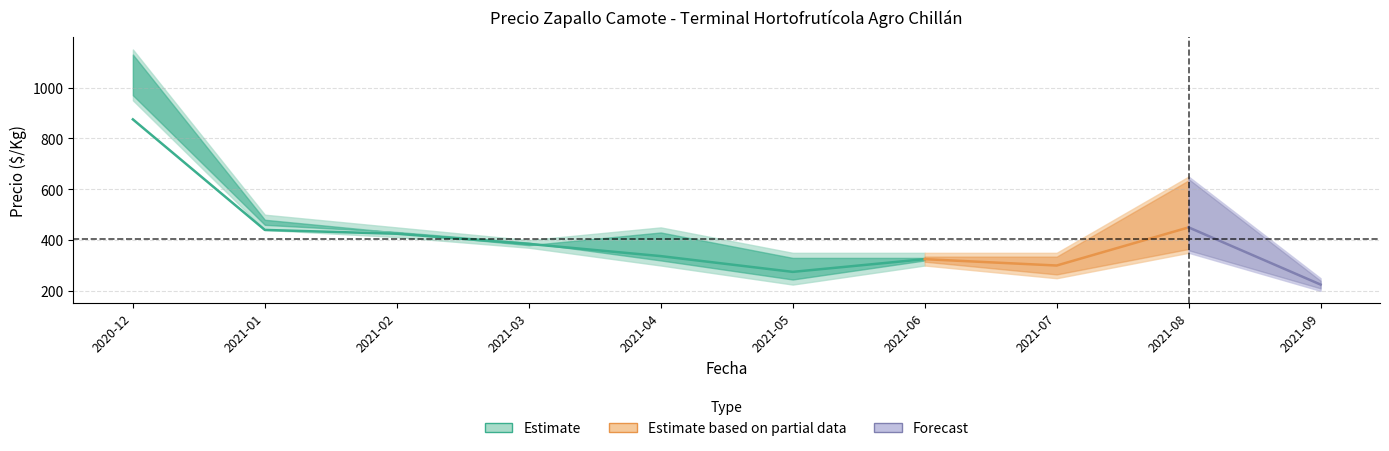

Reading right to left, list all the values displayed in this chart.

Precio minimo: 200	350	250	300	225	300	370	412	440	950
Precio promedio ponderado: 225	450	300	325	275	337	385	425	440	875
Precio maximo: 250	650	350	350	350	450	400	450	500	1150